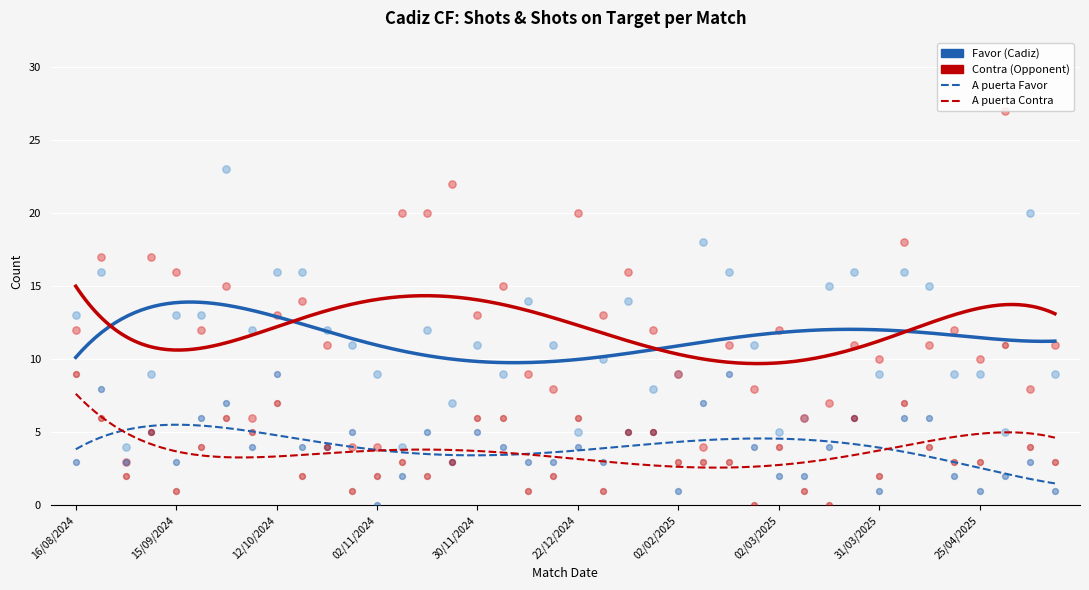

Is the value of Shots Contra at 12/04/2025 greater than the value of Shots Favor at 31/08/2024?

Yes